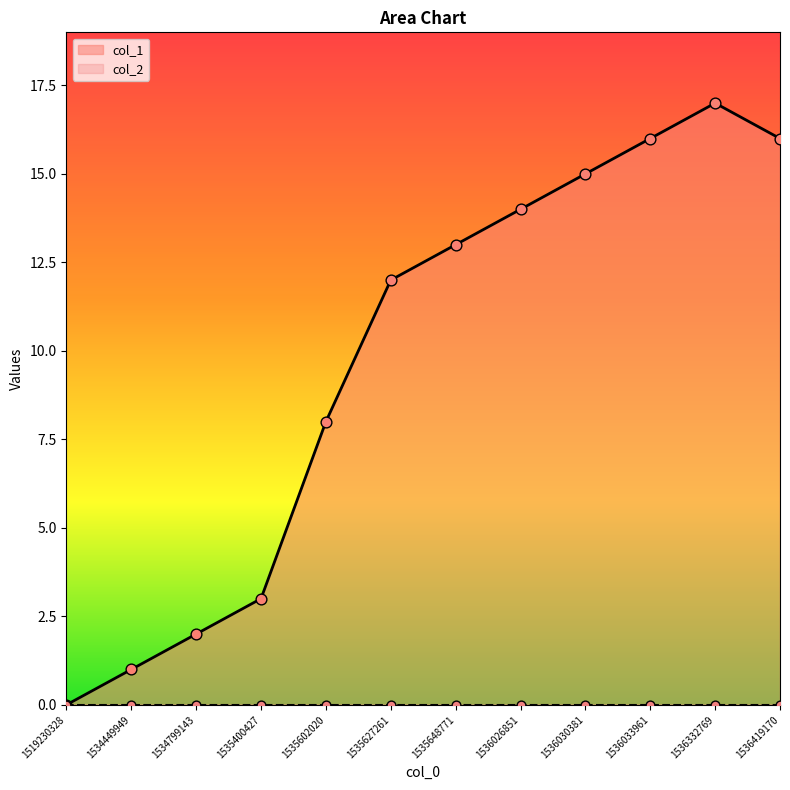

Which has a higher value, 1535627261 or 1536026851?

1536026851